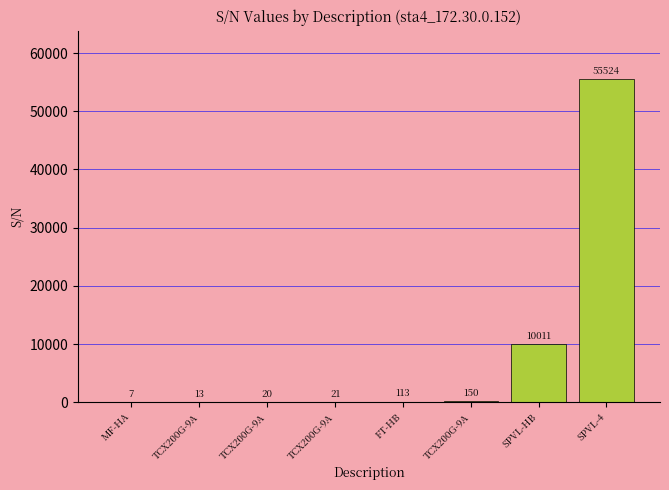

Reading left to right, list all the values displayed in this chart.

7	13	20	21	113	150	10011	55524